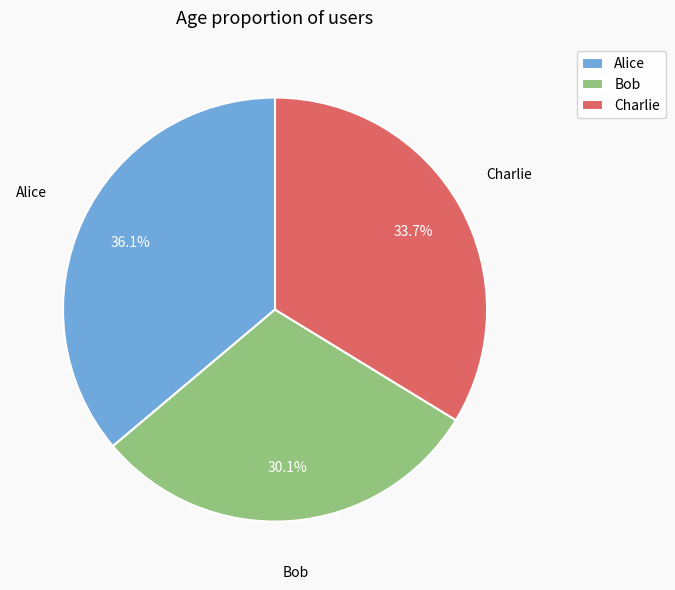

Rank the categories by value from highest to lowest.

Alice, Charlie, Bob